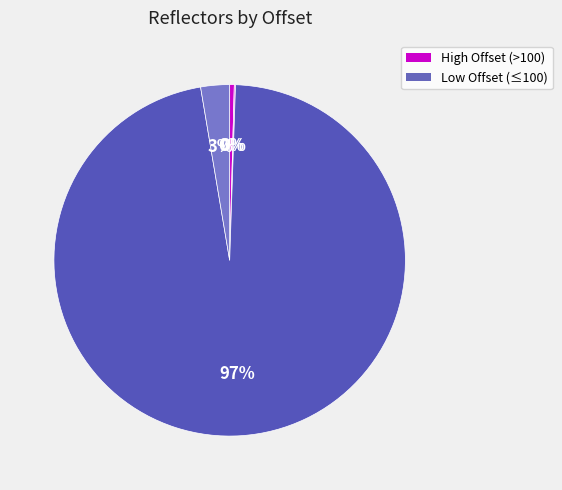

Is there any slice that represents more than half of the pie?

Yes